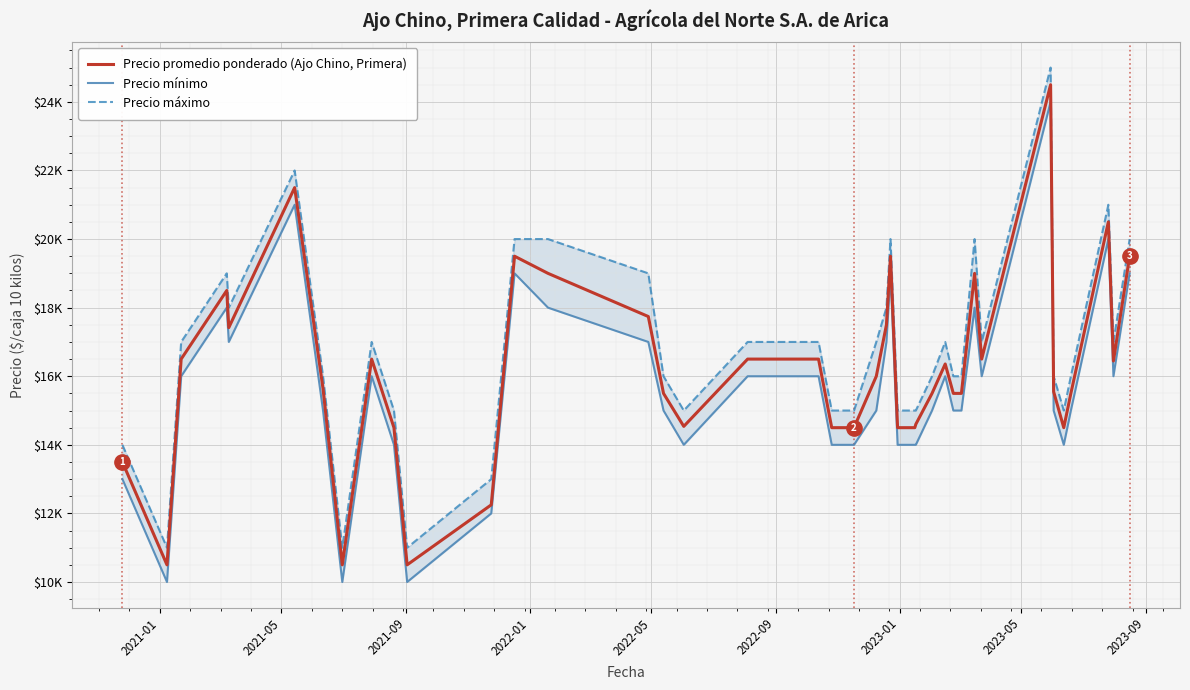

What is the label of the 37th point from the right?

2022-01